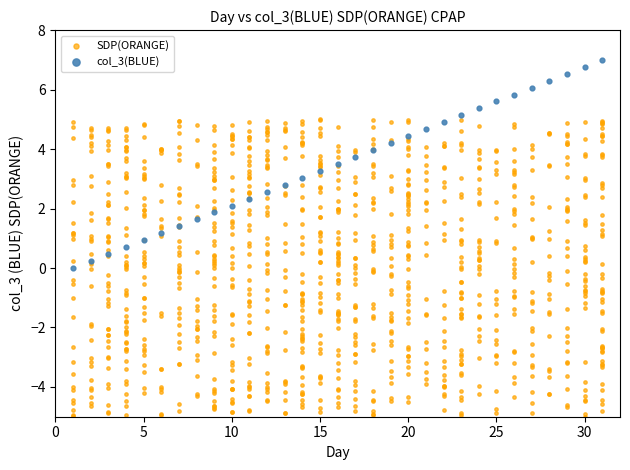

Which series contains the lowest Y value?

SDP(ORANGE)